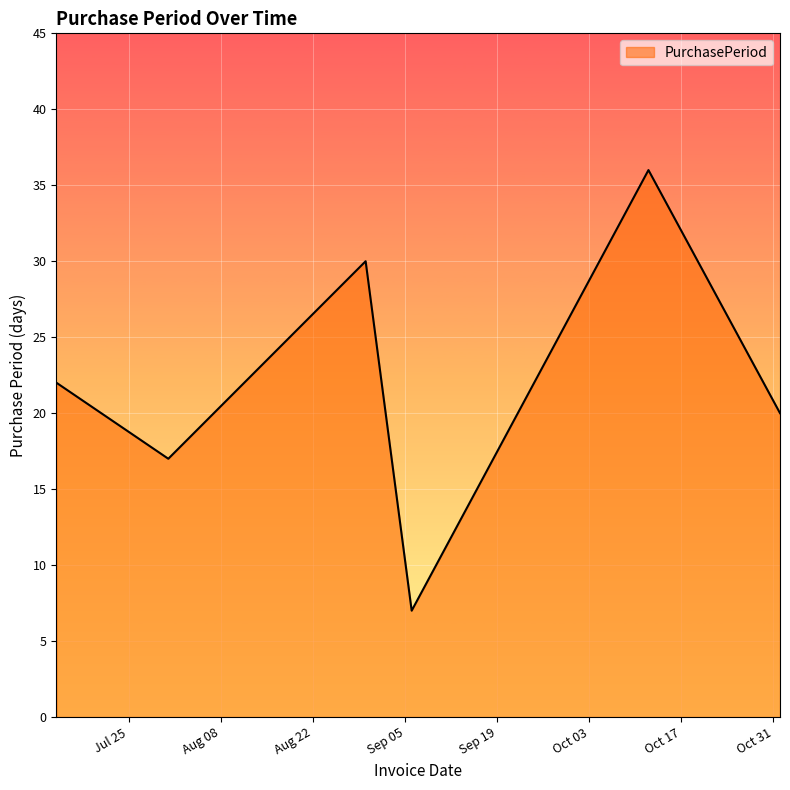

What is the difference between the second highest and minimum values?

23